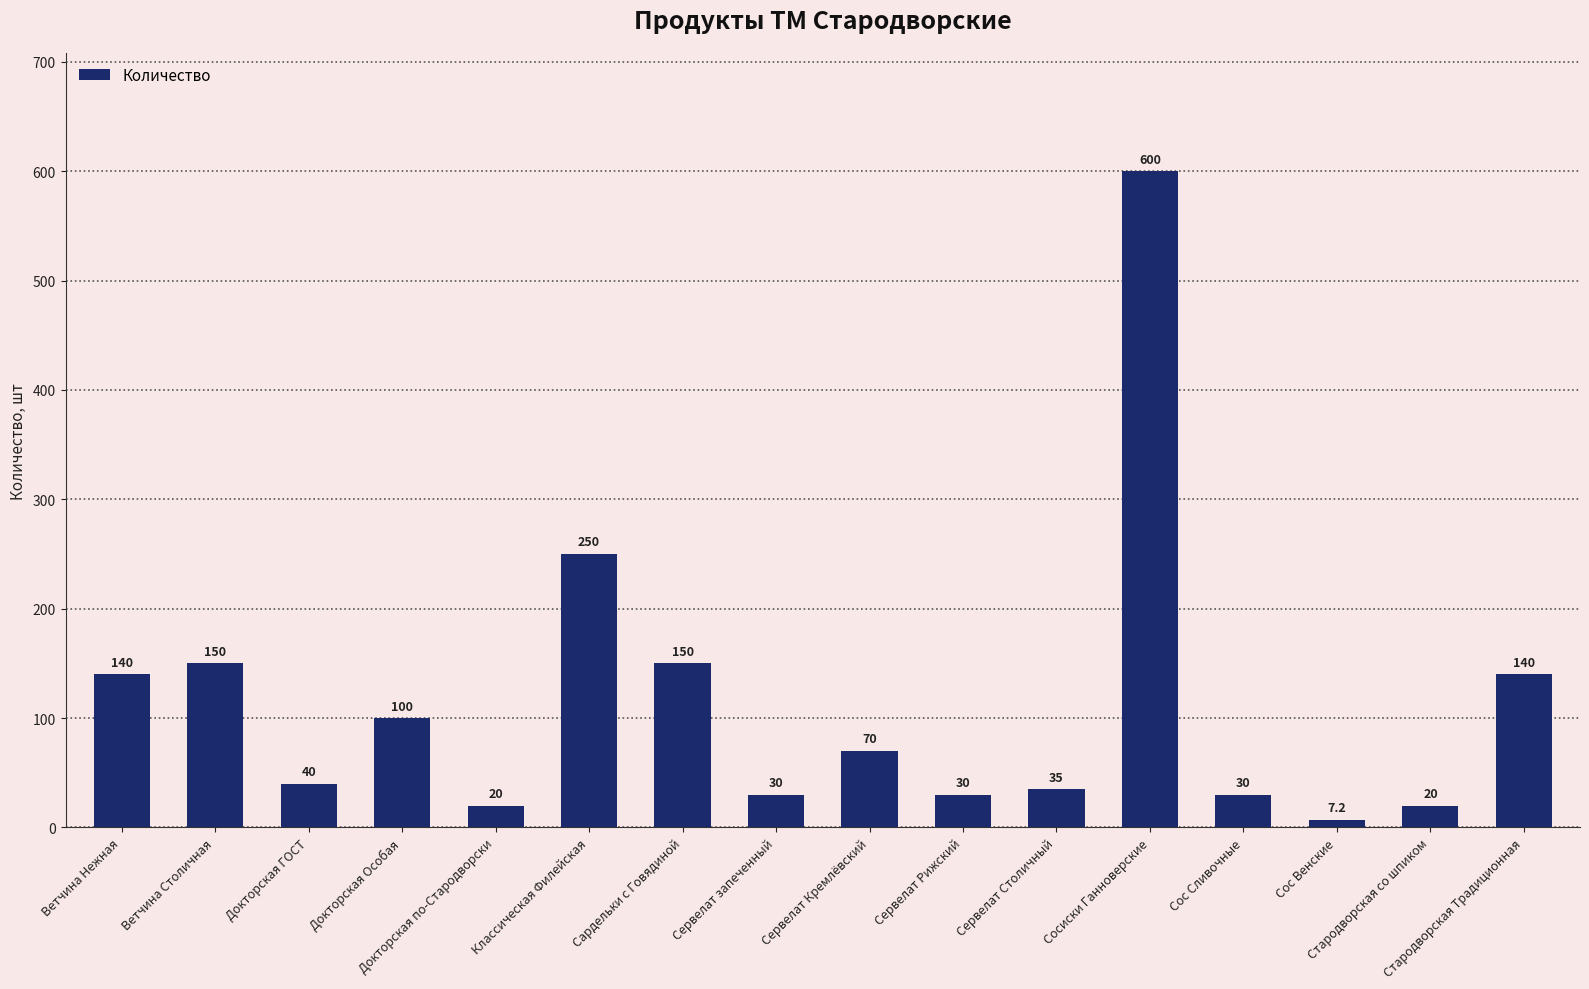

Where does the data first go above 70?

Ветчина Нежная